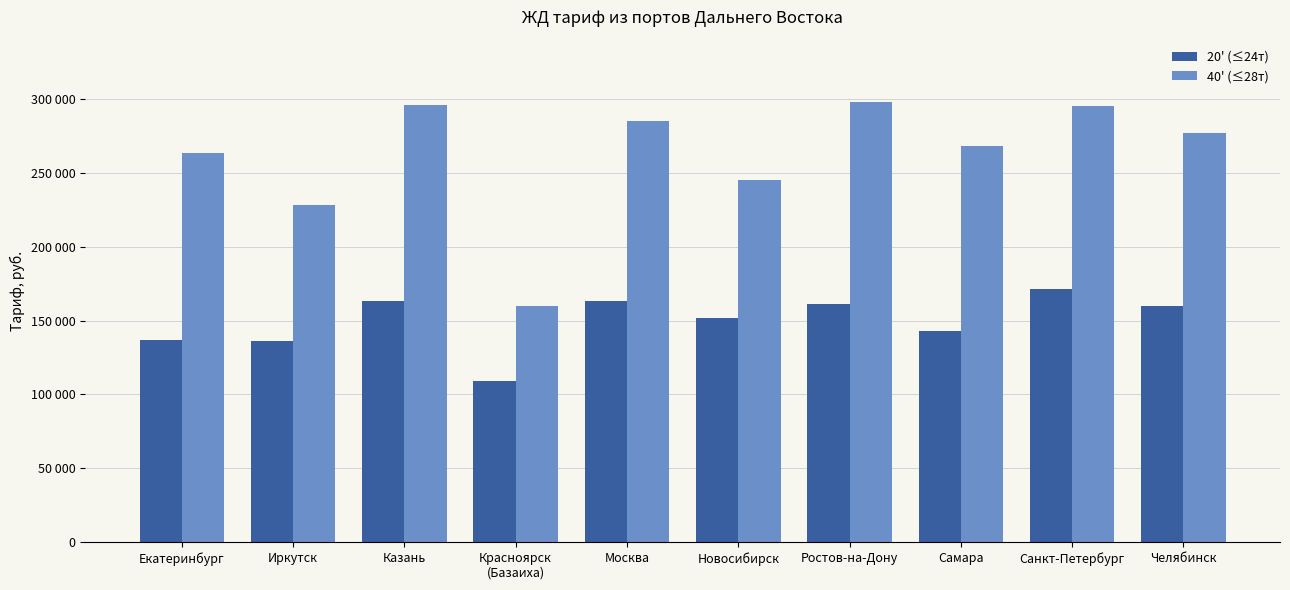

Does the chart contain stacked bars?

No